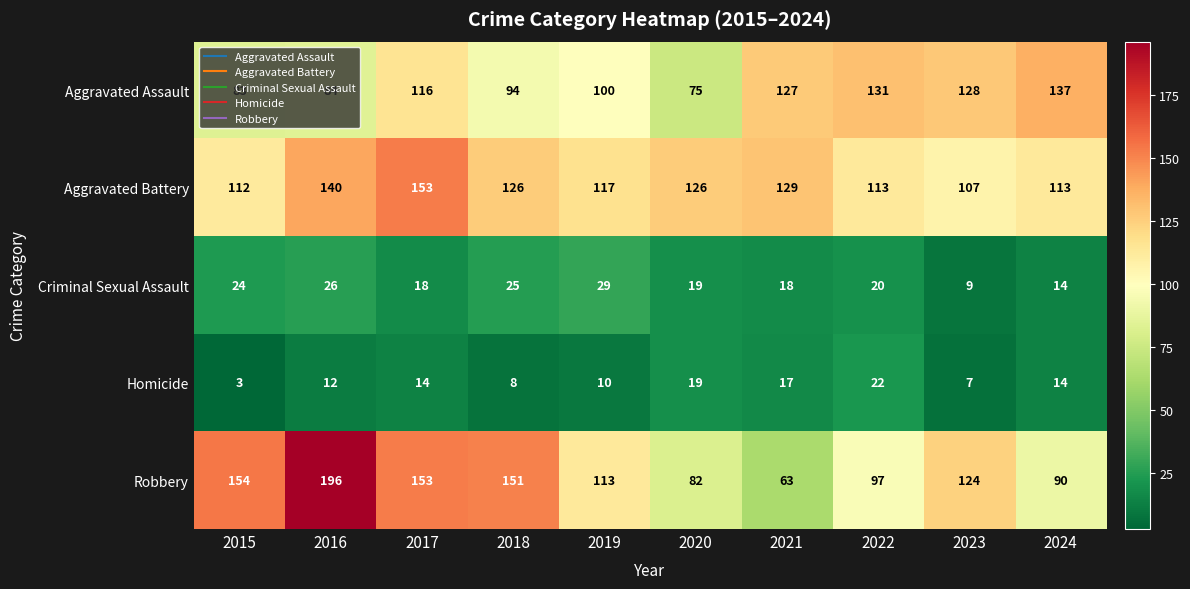

Where is Homicide nearest to the value 12?

2016